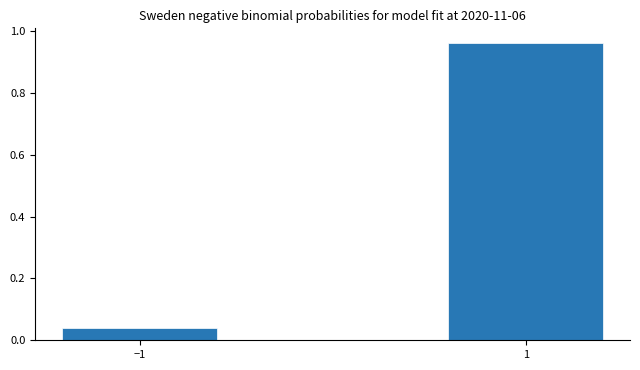

What is the label of the 1st bar from the left?

−1